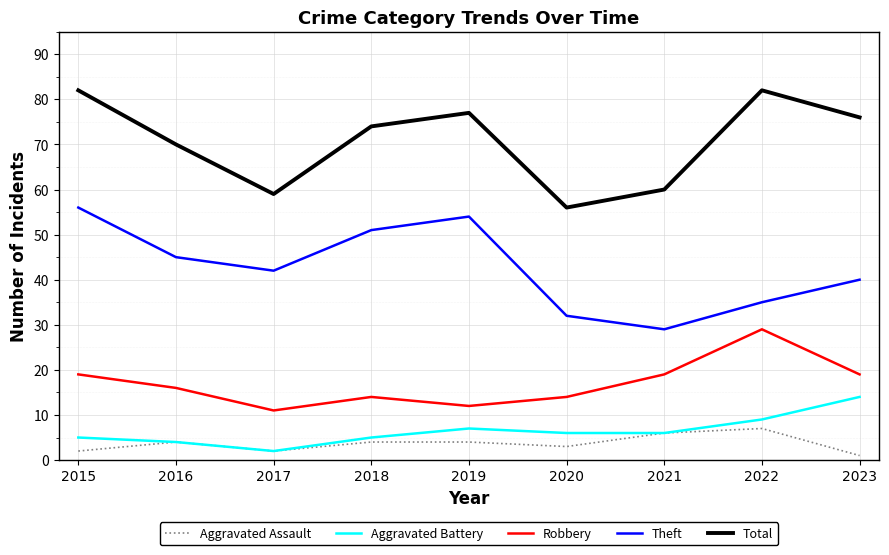

What is the average value of the Robbery series?

17